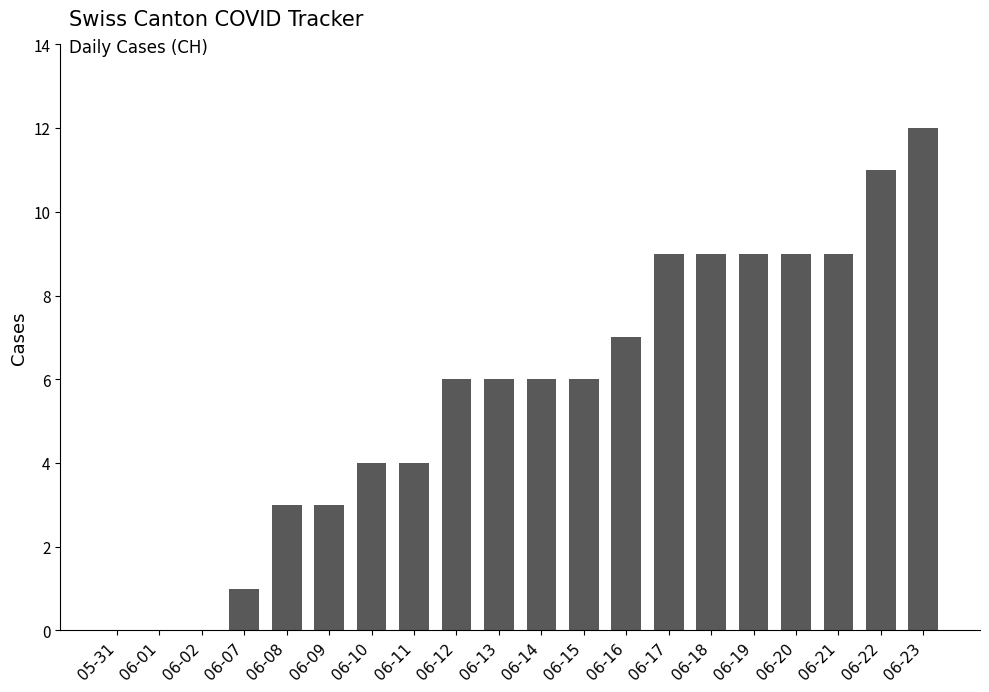

What is the change in value from 06-18 to 06-22?

+2